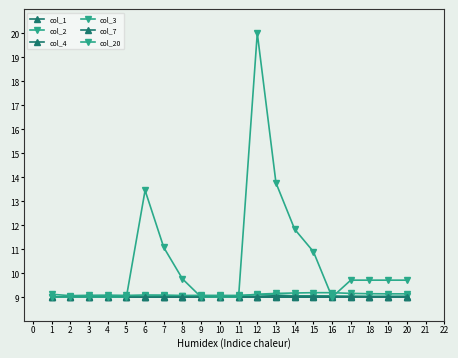

Where do col_20 and col_4 first cross each other?

8 and 9